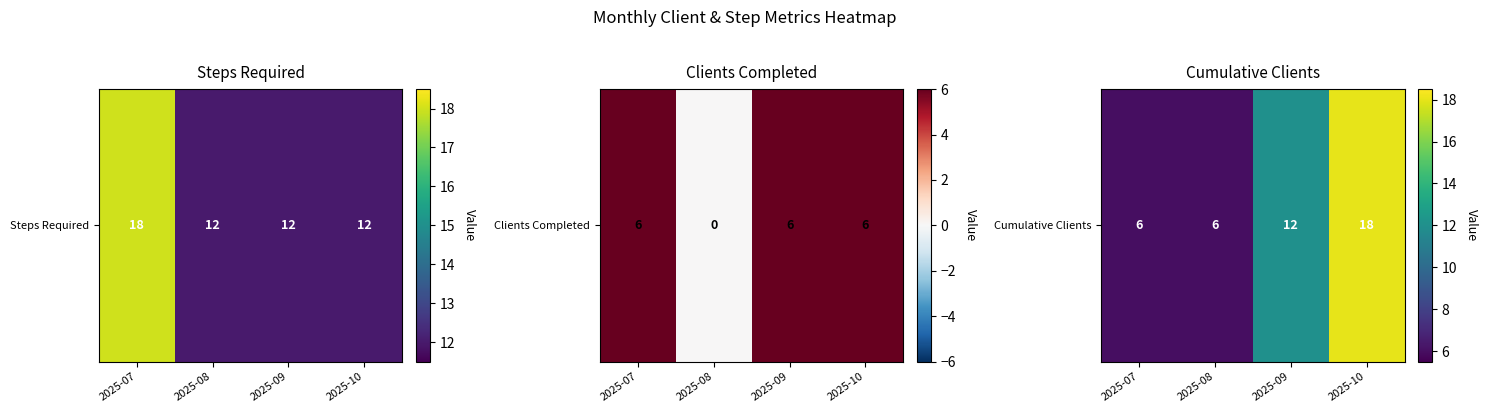

True or false: the data shows 20 at 2025-09.

False